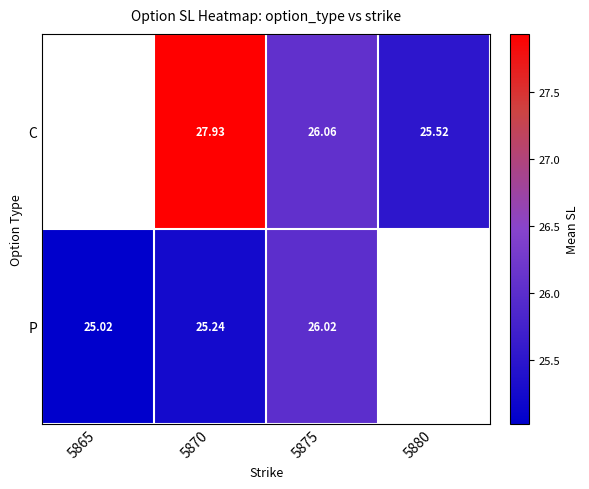

At which category does the chart reach its minimum across all series?

5865